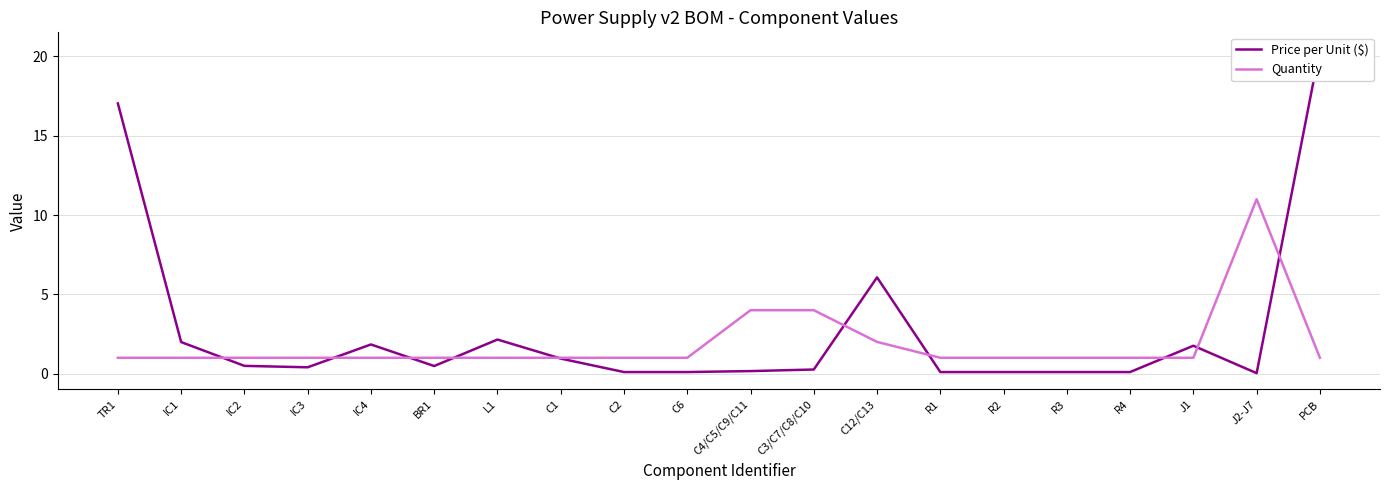

True or false: Quantity and Price per Unit ($) cross at least once.

True